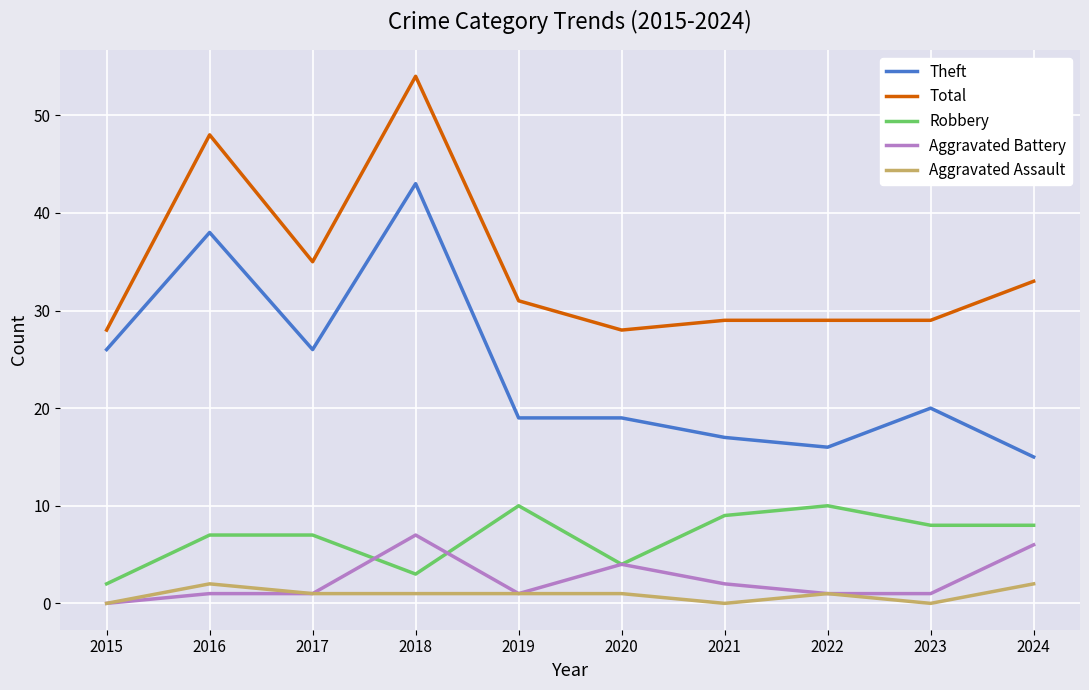

Reading right to left, list all the values displayed in this chart.

Theft: 2024=15	2023=20	2022=16	2021=17	2020=19	2019=19	2018=43	2017=26	2016=38	2015=26
Total: 2024=33	2023=29	2022=29	2021=29	2020=28	2019=31	2018=54	2017=35	2016=48	2015=28
Robbery: 2024=8	2023=8	2022=10	2021=9	2020=4	2019=10	2018=3	2017=7	2016=7	2015=2
Aggravated Battery: 2024=6	2023=1	2022=1	2021=2	2020=4	2019=1	2018=7	2017=1	2016=1	2015=0
Aggravated Assault: 2024=2	2023=0	2022=1	2021=0	2020=1	2019=1	2018=1	2017=1	2016=2	2015=0